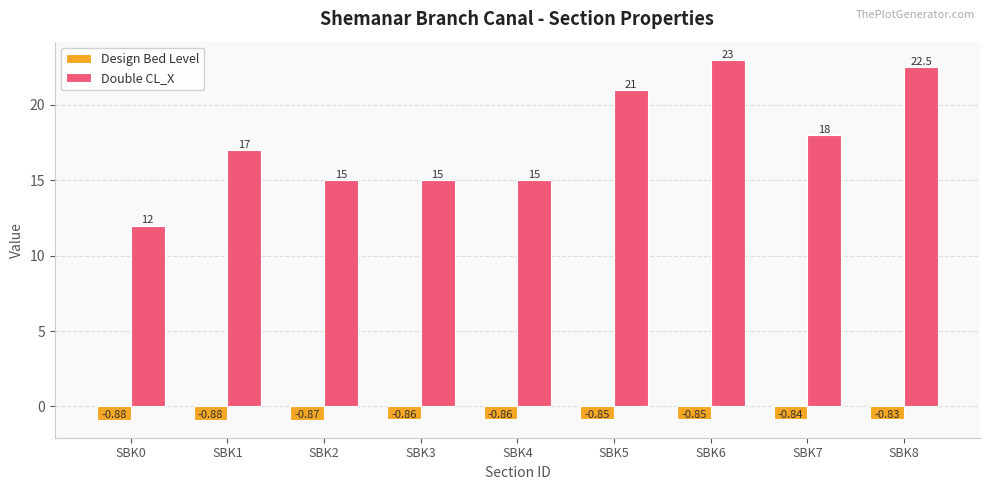

What is the difference between the Double CL_X values at SBK4 and SBK8?

7.5